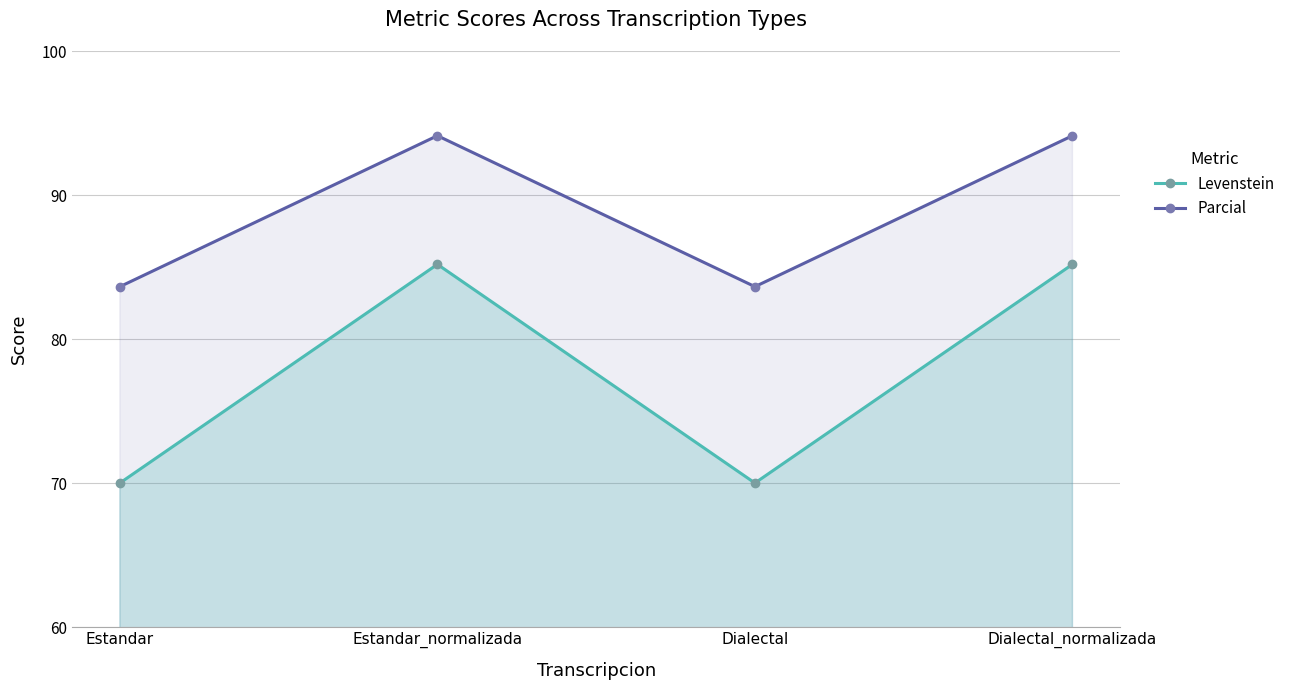

At which category does the chart reach its peak across all series?

Estandar_normalizada